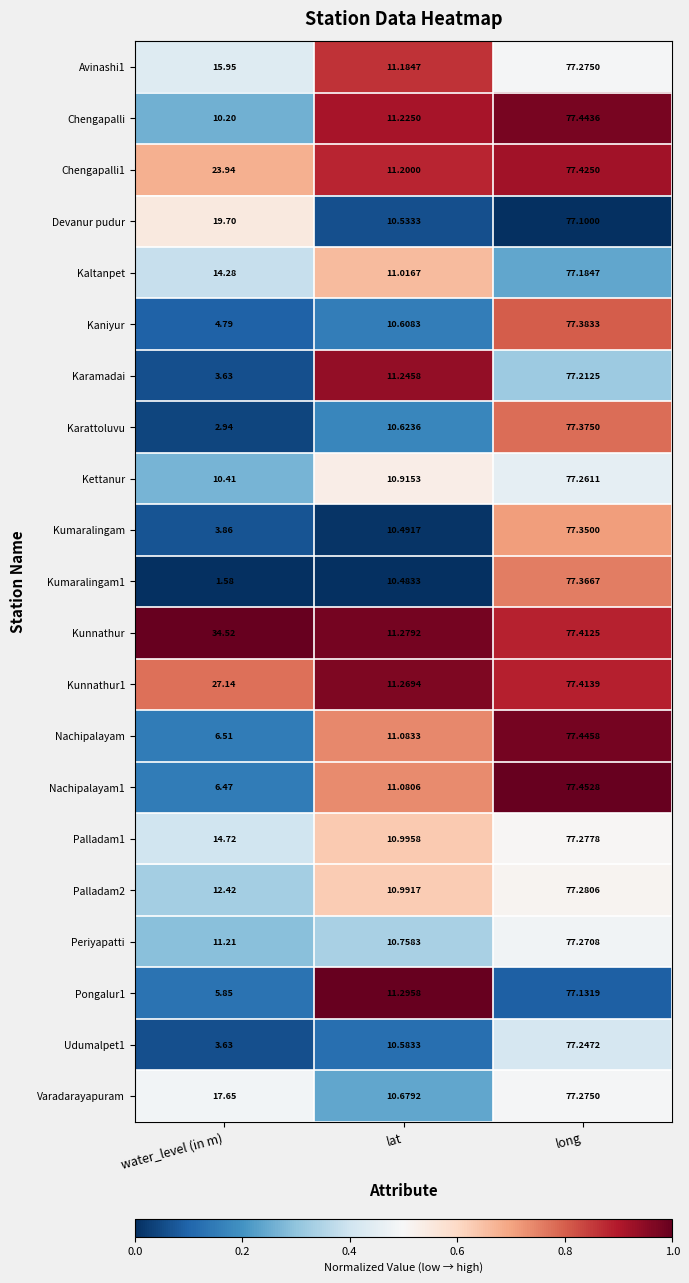

At which category is the sum across all series the highest?

long